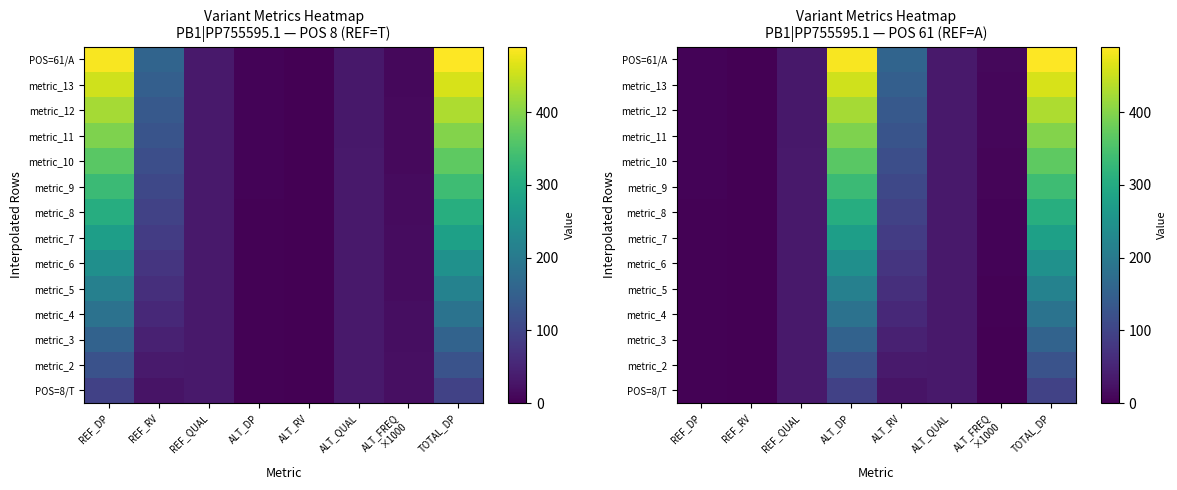

Which has a higher value, REF_DP or ALT_RV?

ALT_RV